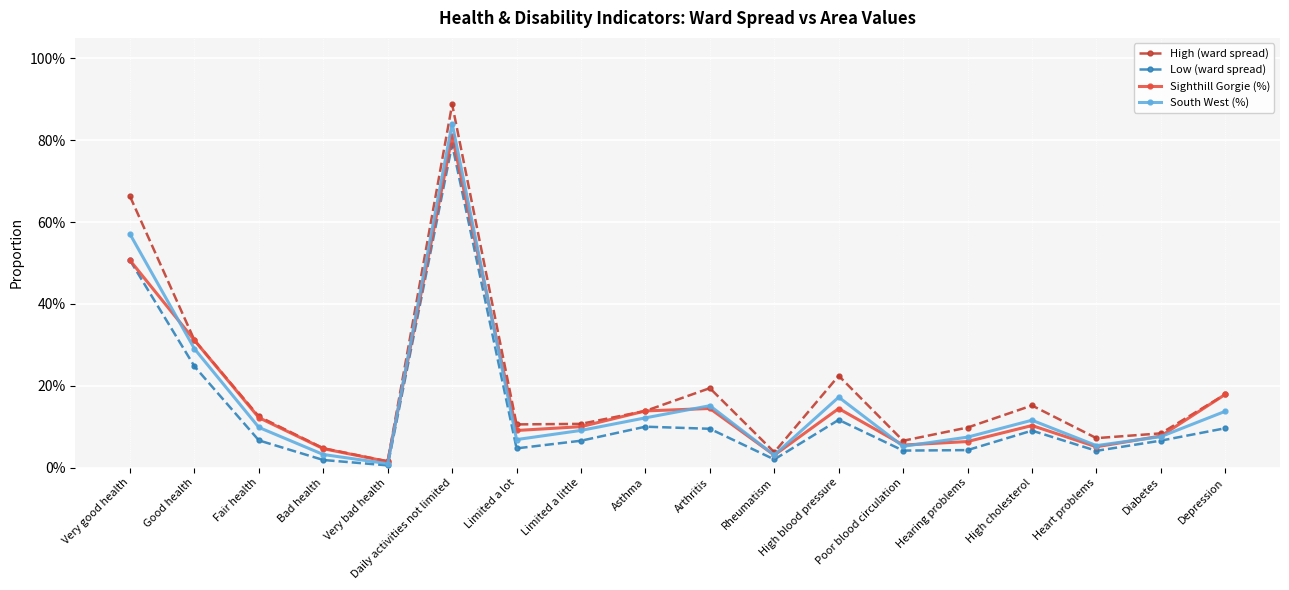

What is the total value across all series at Poor blood circulation?

0.2